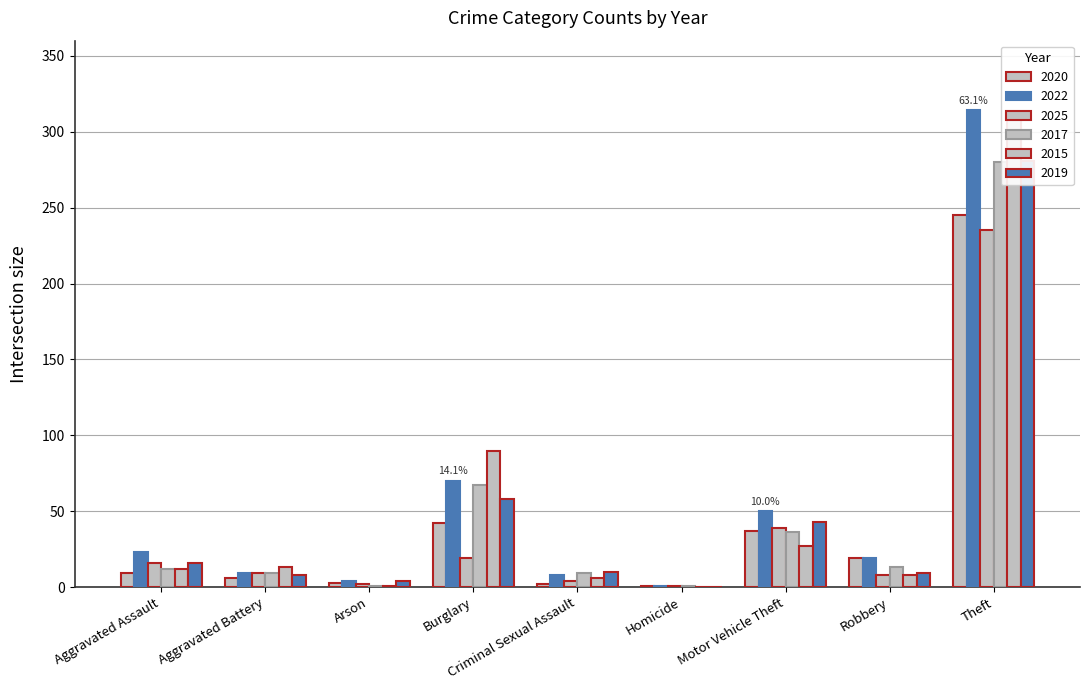

Which series has the largest range (max minus min)?

2022